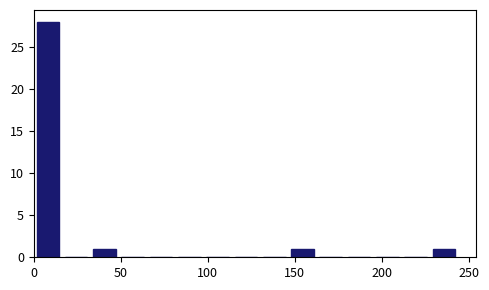

Around what value on the x-axis is the tallest bar? Give the approximate position of its centre, as read against the axis.

10